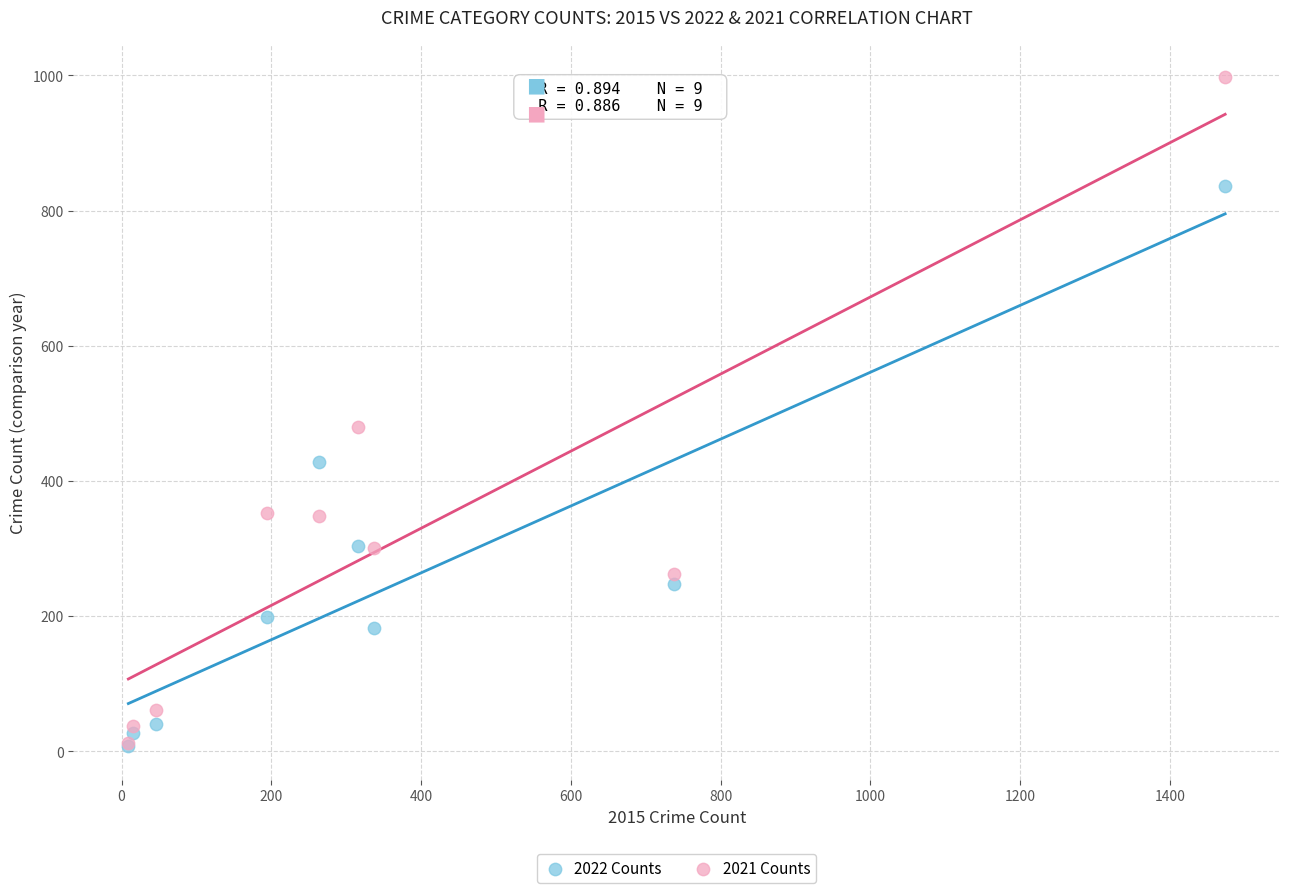

Across all series, what Y value is closest to 502?

479